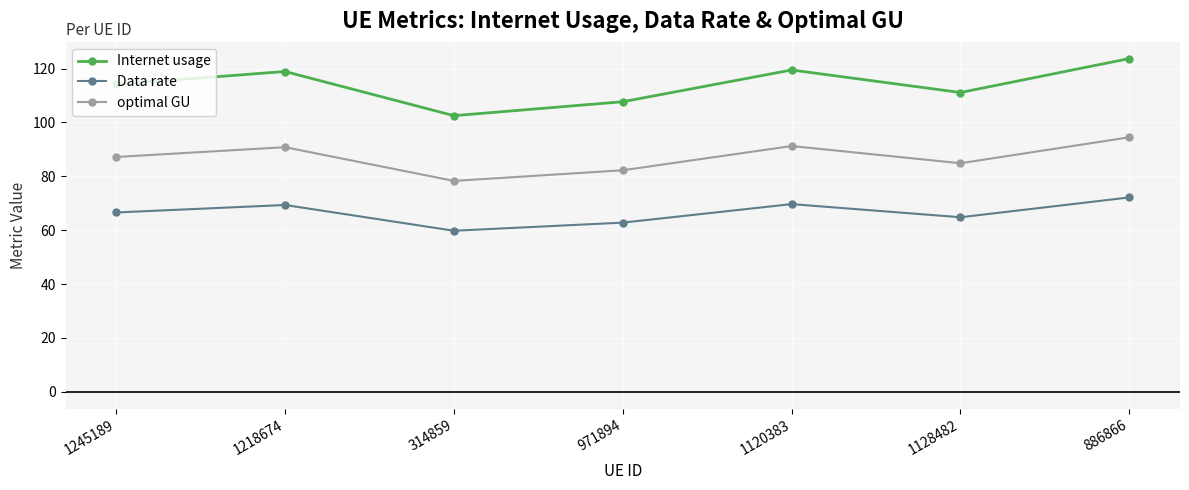

Is it true that optimal GU equals 94.5 at 886866?

True